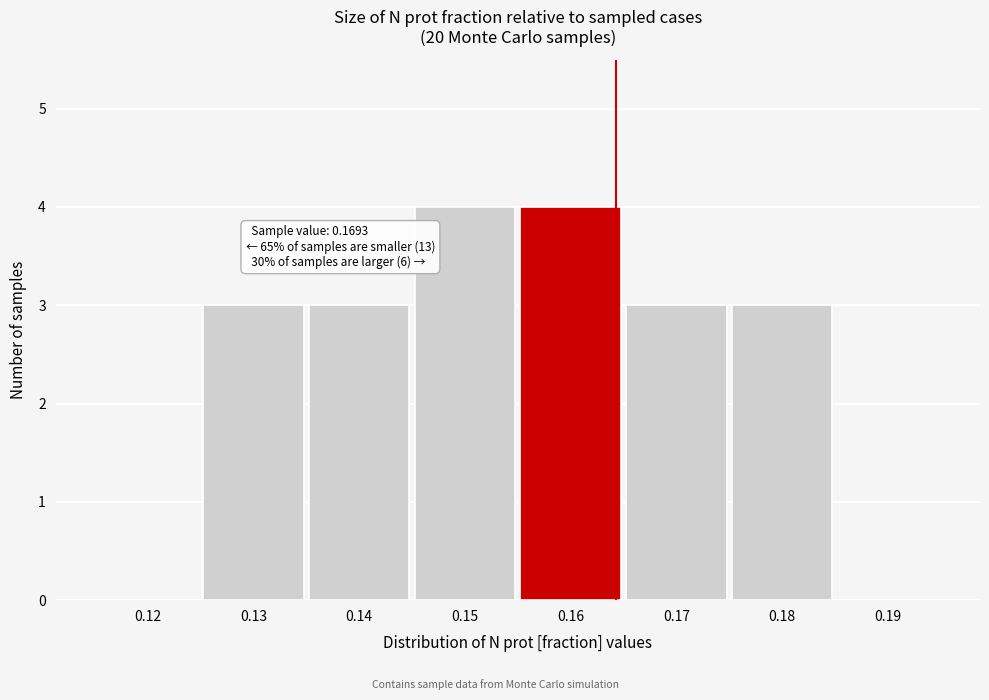

Reading right to left, extract all data points from this chart.

0.19=0	0.18=3	0.17=3	0.16=4	0.15=4	0.14=3	0.13=3	0.12=0